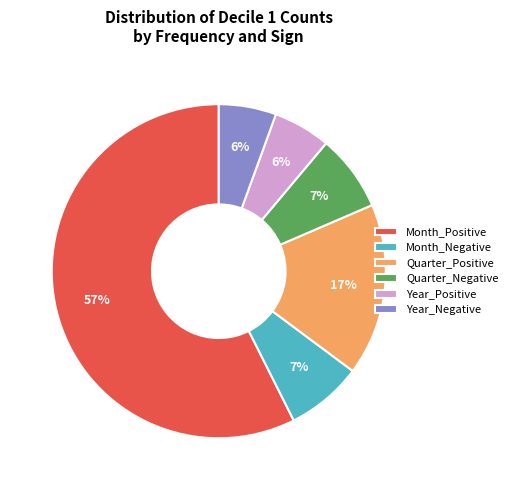

Is the sum of Year_Negative and Quarter_Negative greater than half?

No